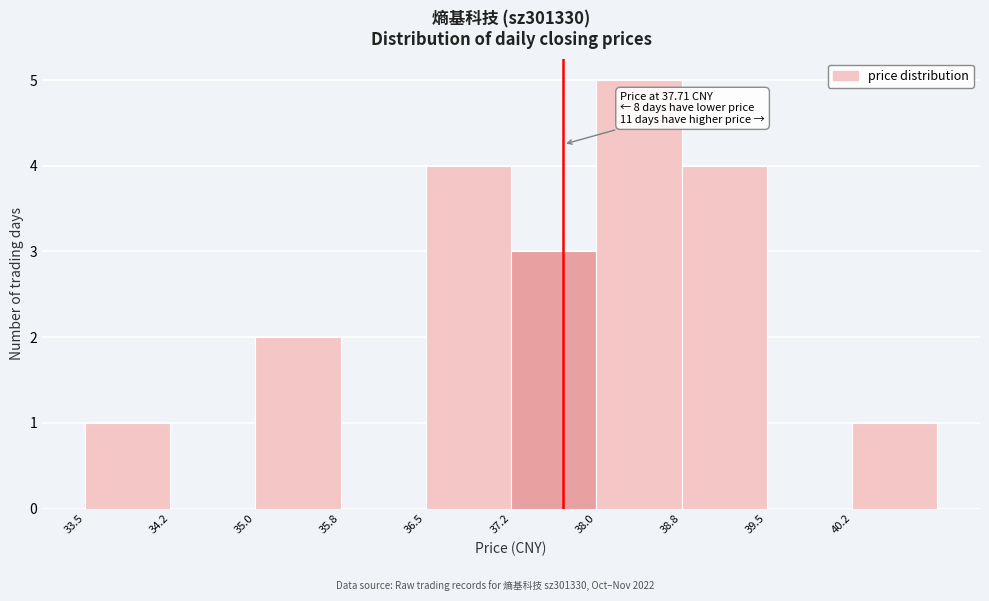

Which range on the x-axis has the tallest bar?

38.00 to 38.75